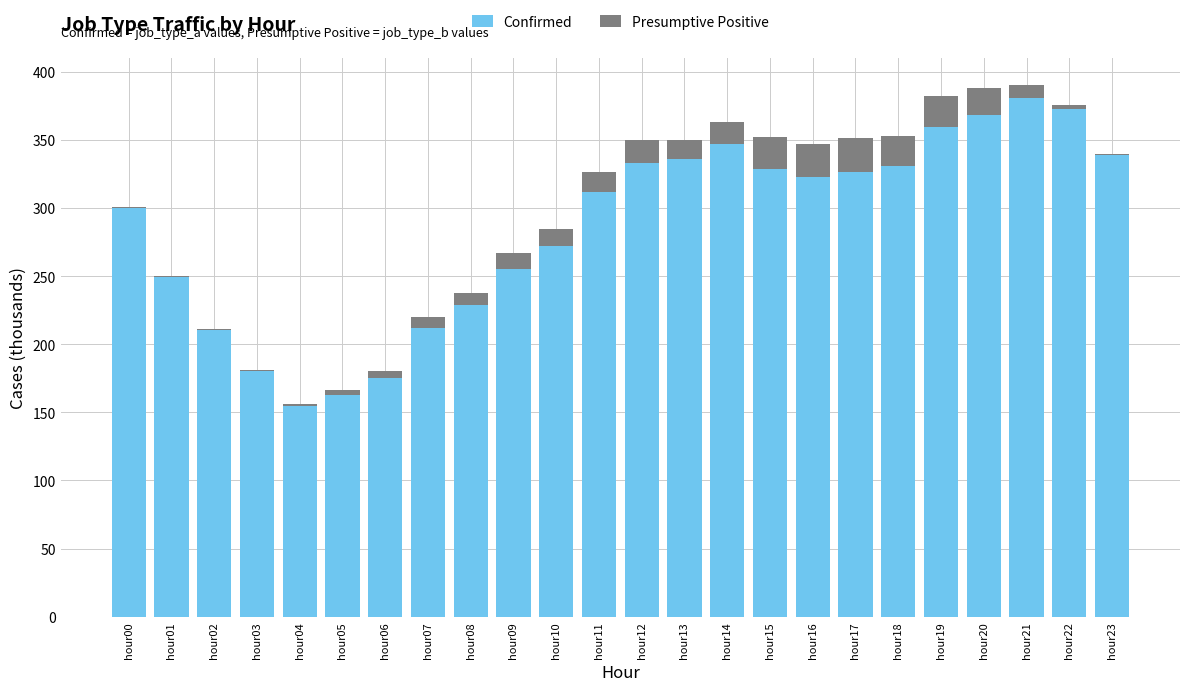

The value of Confirmed at hour04 is 154.9. True or false?

True